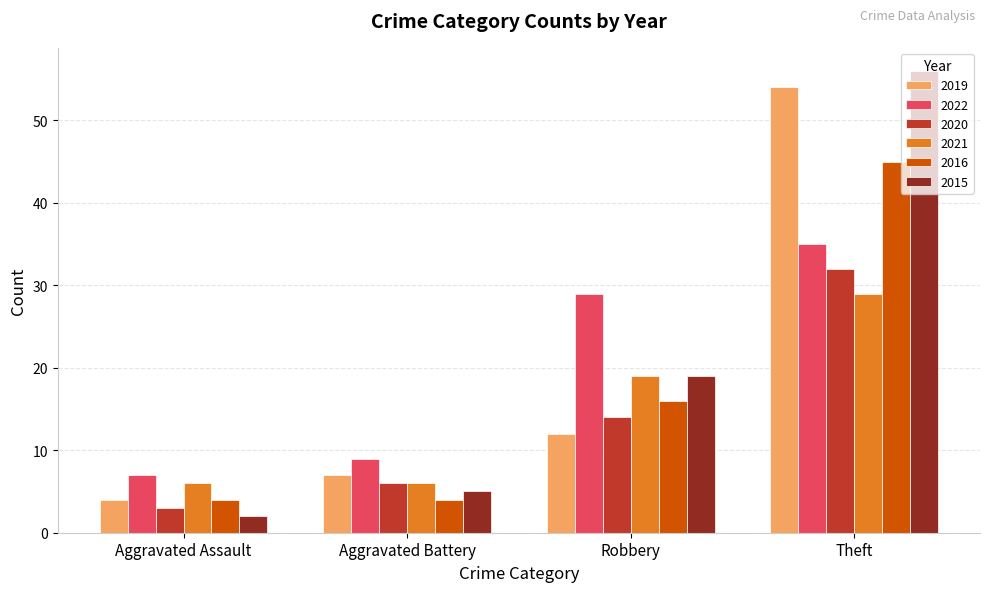

Which category has the lowest value in the 2022 series?

Aggravated Assault